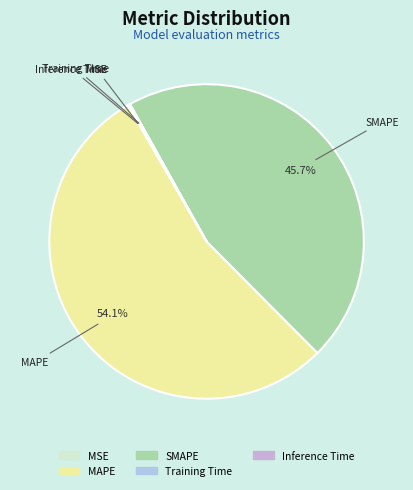

To the nearest percent, what percentage of the pie is MAPE?

54%